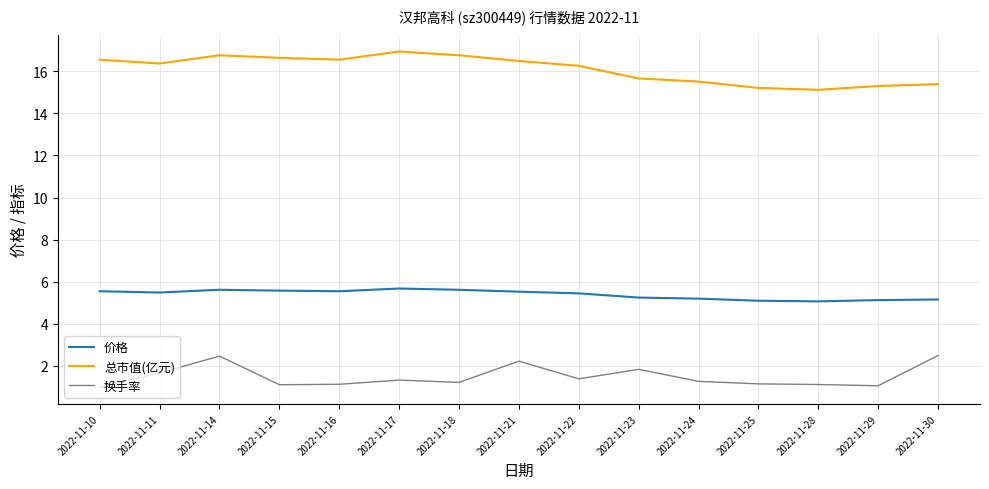

Does the chart display data point markers on the line(s)?

No